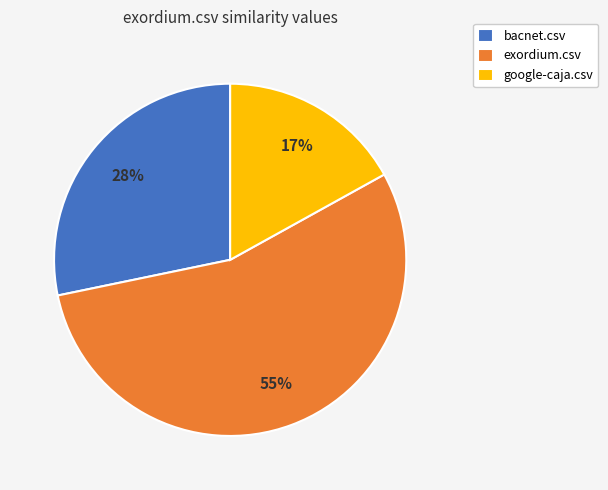

Count the number of slices in the pie.

3